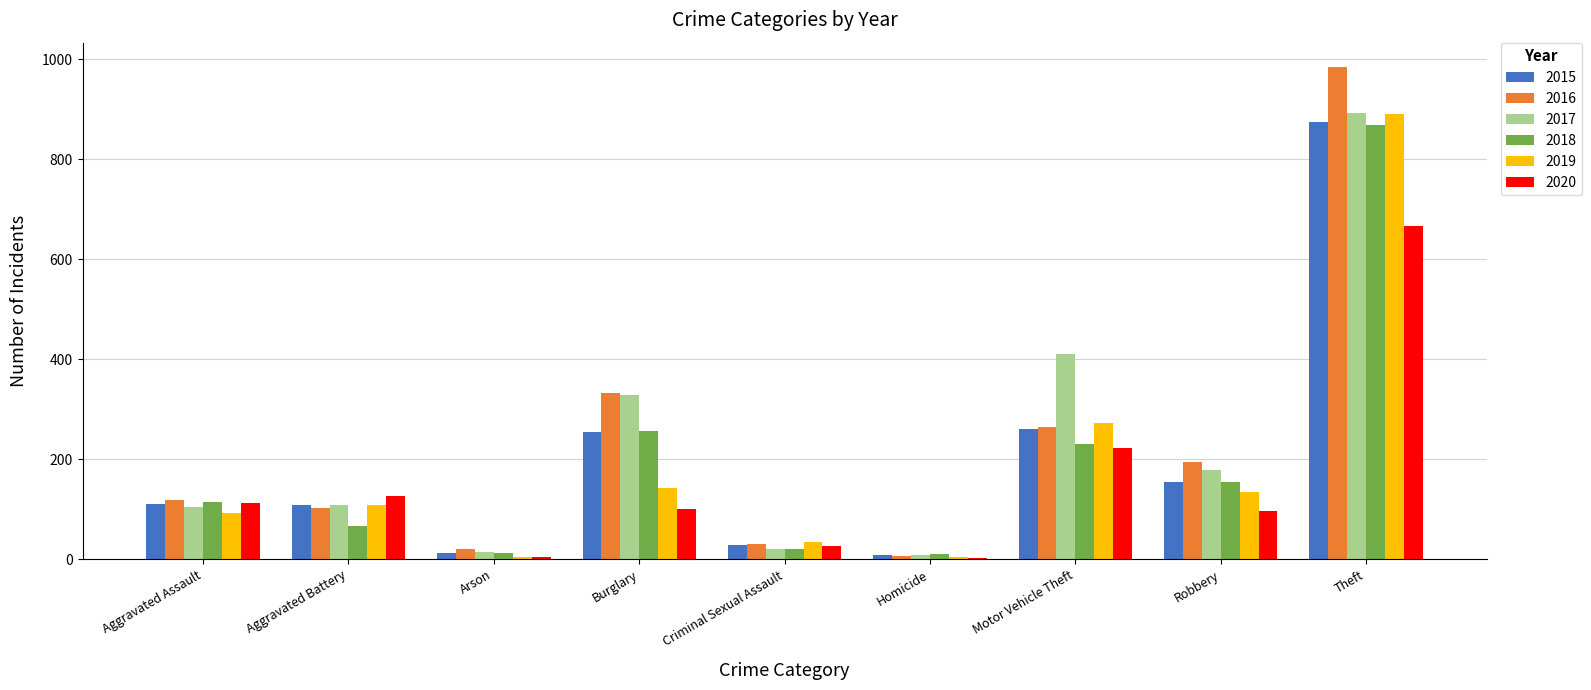

Which category has the highest value in the 2018 series?

Theft